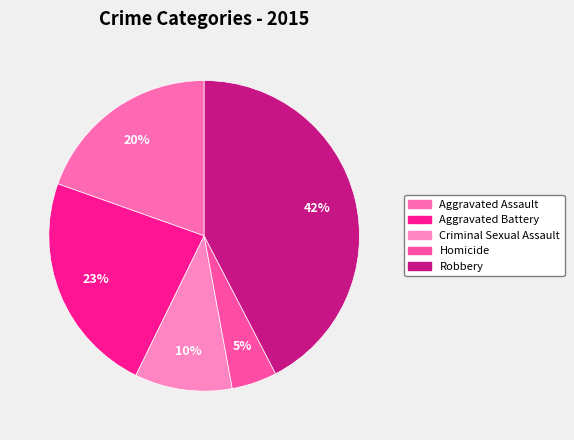

Which category has the biggest portion of the pie?

Robbery